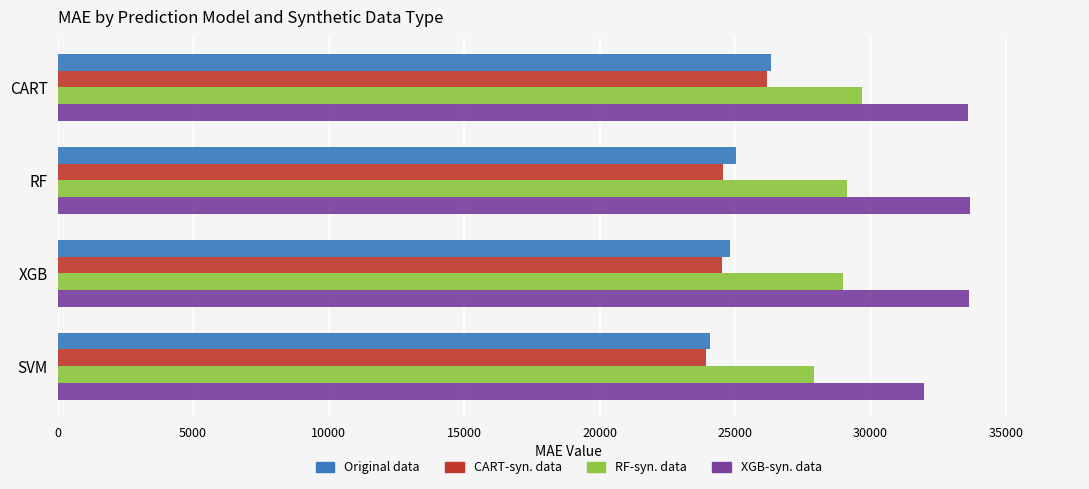

Is it true that RF-syn. data equals 46554.1 at SVM?

False